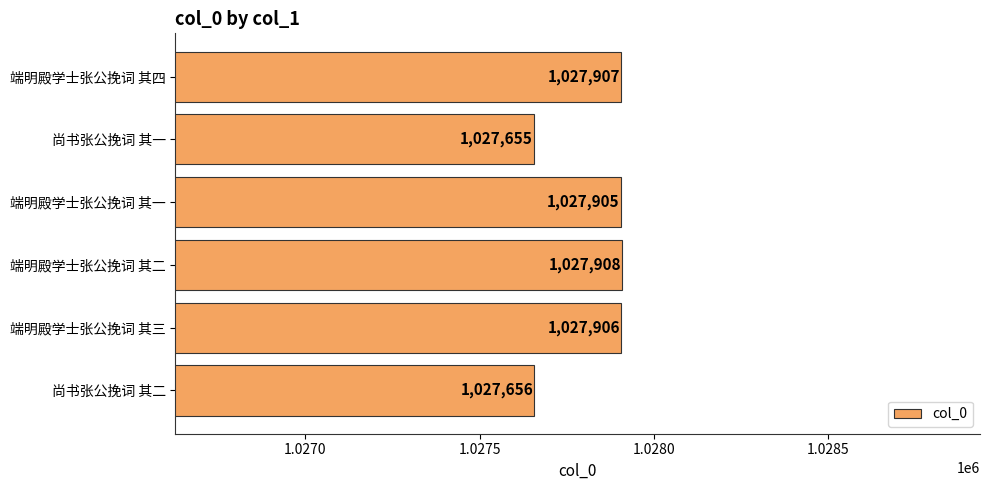

What is the approximate value at 端明殿学士张公挽词 其三, to the nearest 50?

1027900